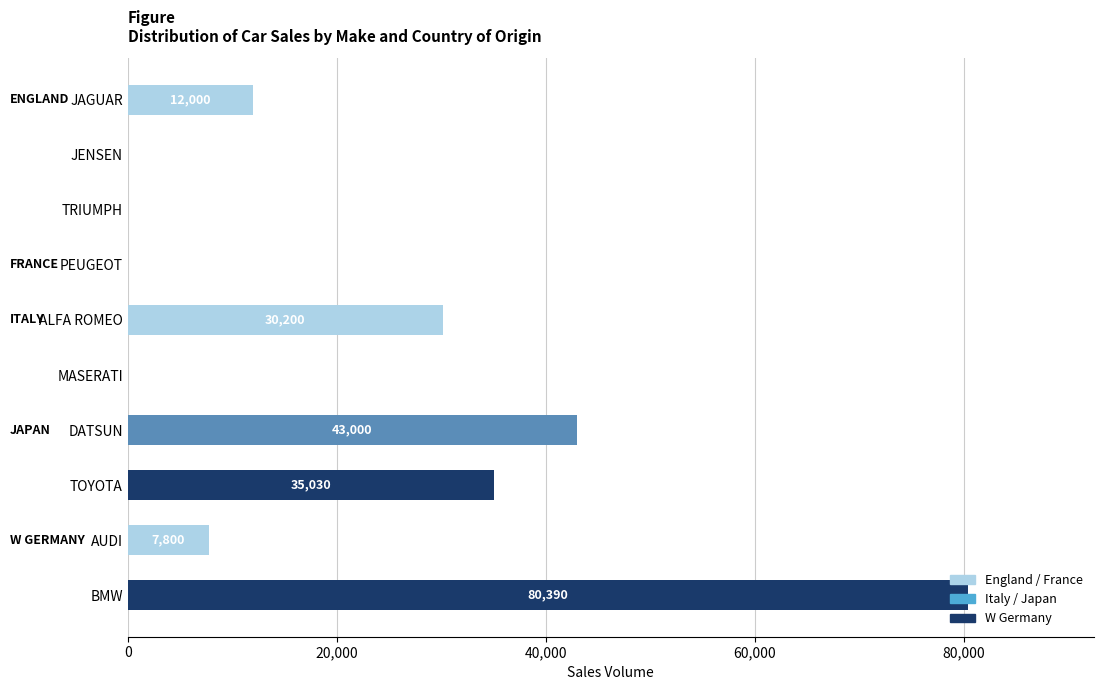

Count the number of categories in the chart.

10